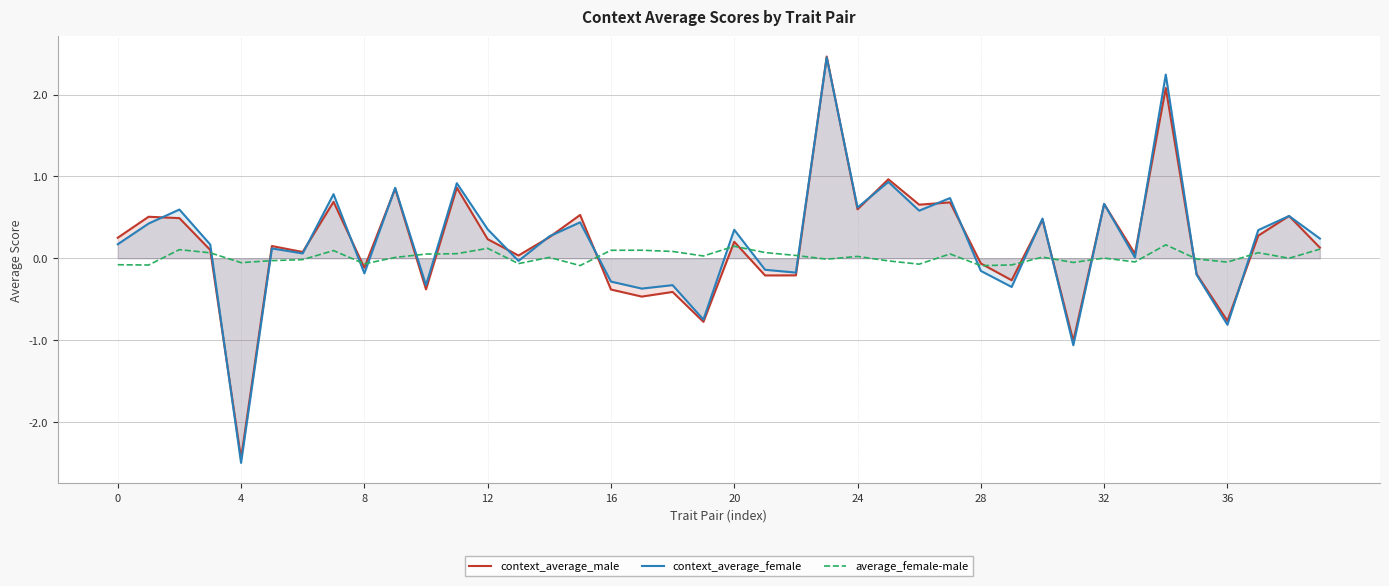

Which series has the largest range (max minus min)?

context_average_female